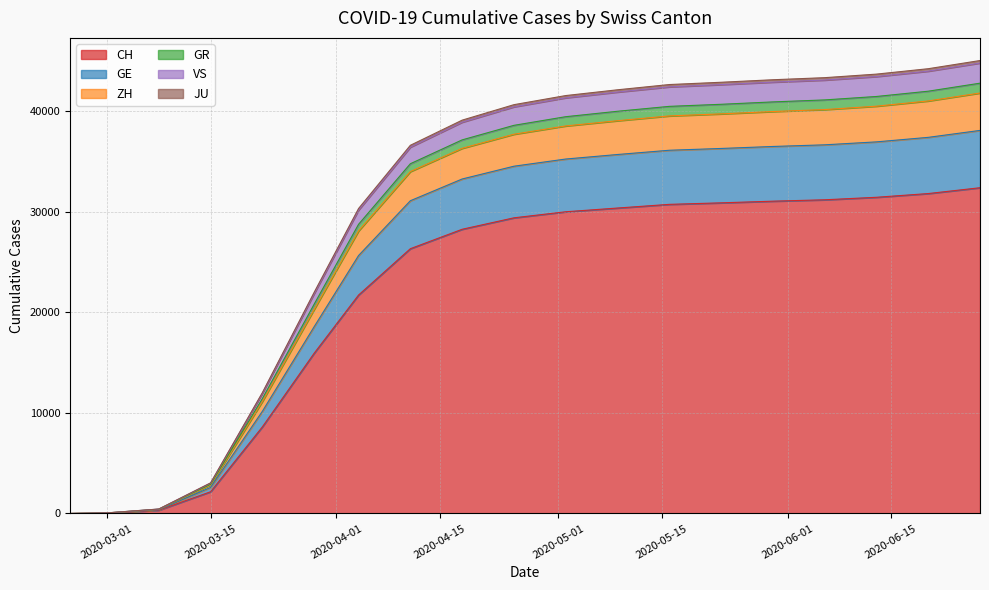

What is the label of the 5th point from the right?

2020-05-31